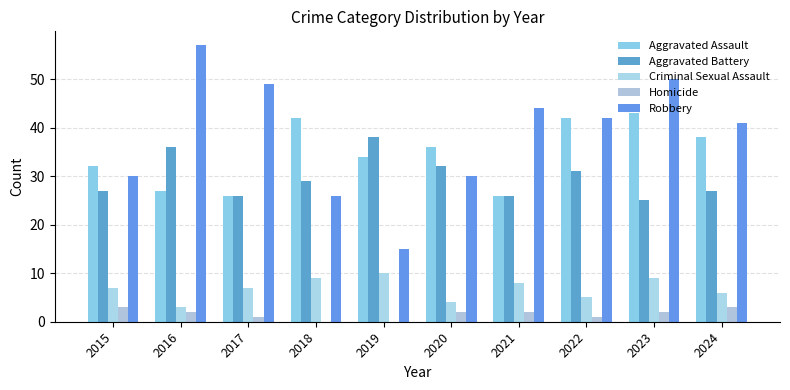

Rank the series by their maximum value, from lowest to highest.

Homicide, Criminal Sexual Assault, Aggravated Battery, Aggravated Assault, Robbery